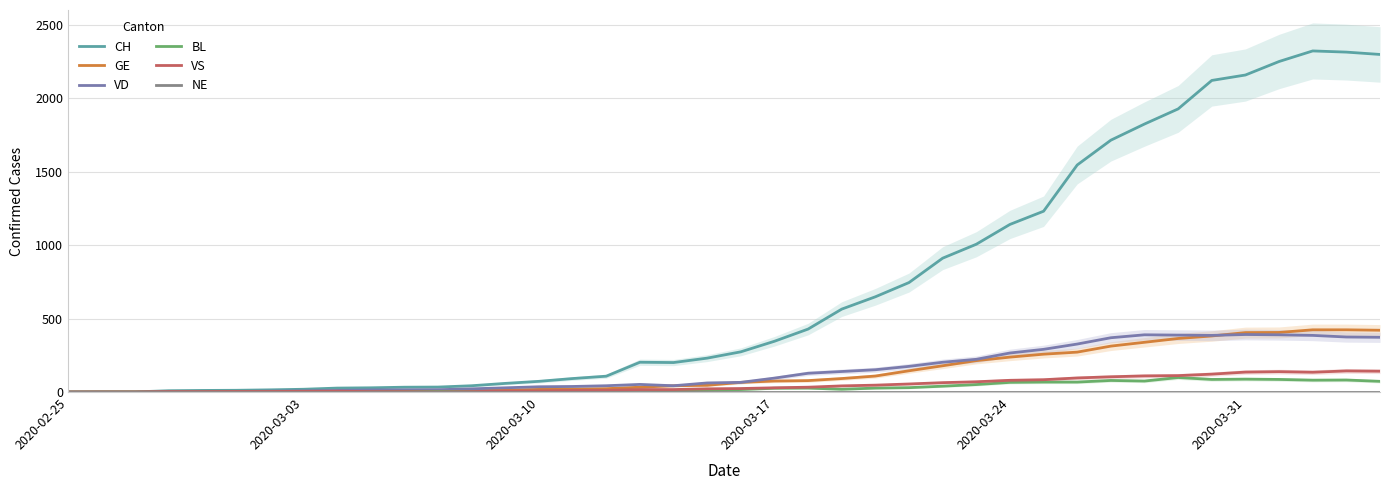

How many values in VS are above zero?

36